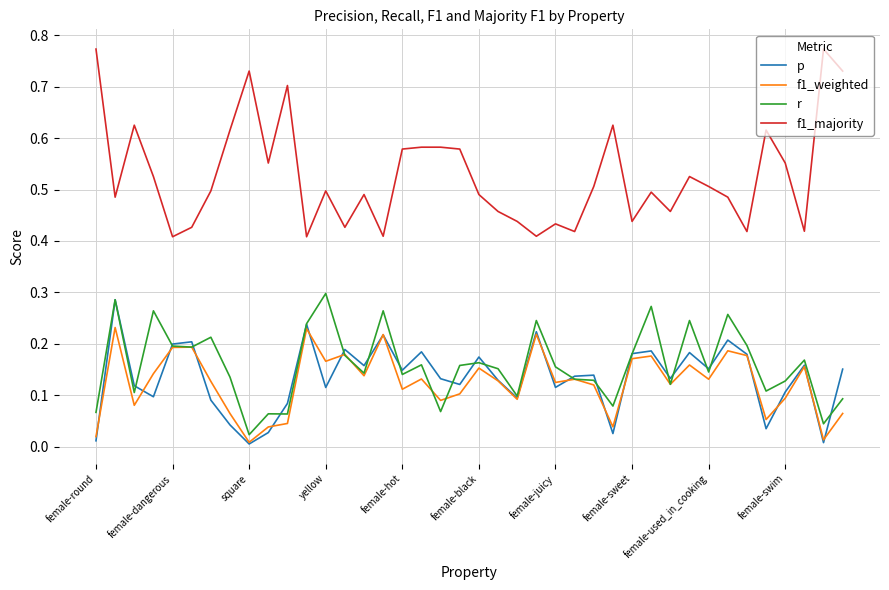

True or false: f1_majority and r cross at least once.

False